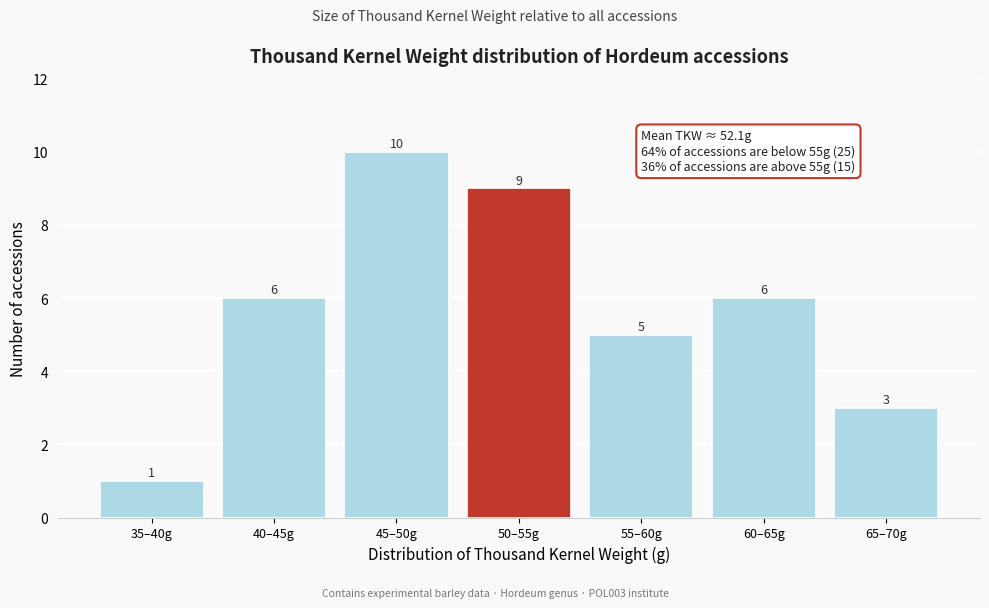

Reading left to right, list all the values displayed in this chart.

35–40g=1	40–45g=6	45–50g=10	50–55g=9	55–60g=5	60–65g=6	65–70g=3